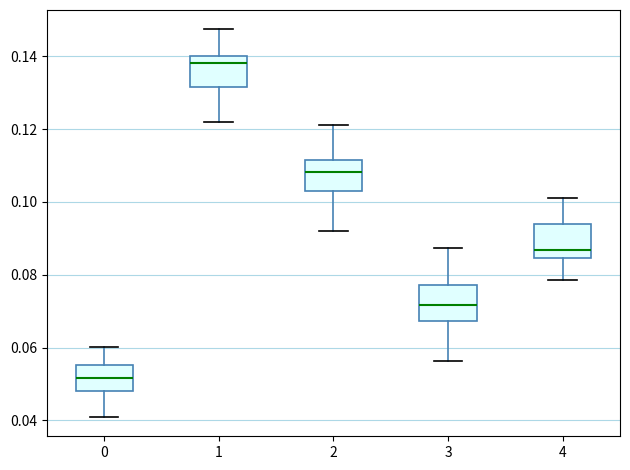

Where is the upper edge of the box at x = 1 on the y-axis? The values are not printed on the chart, so give them approximately, as read against the axis.

0.140